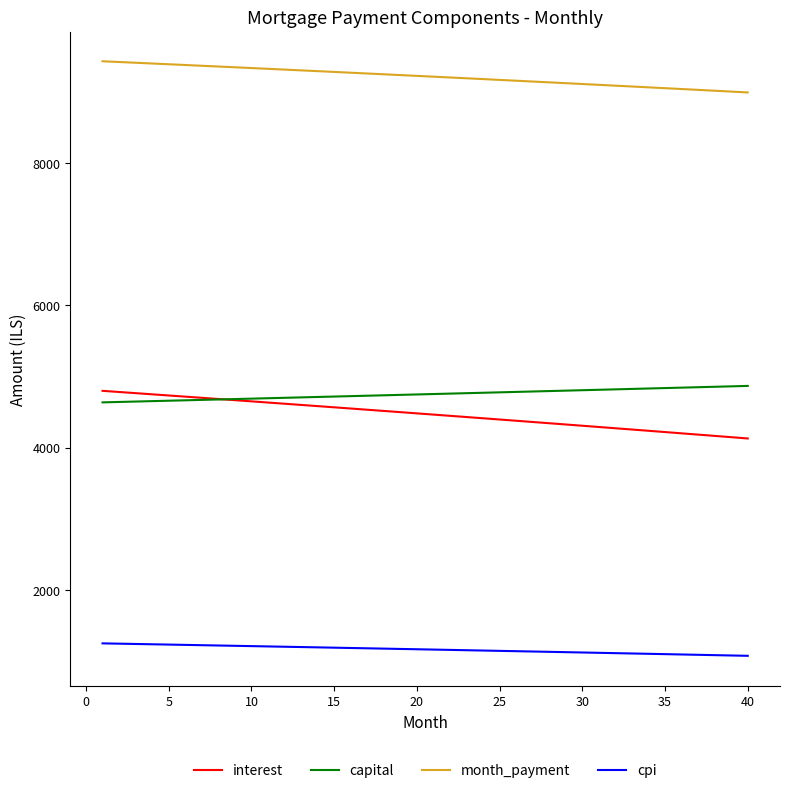

How many lines are shown in the chart?

4